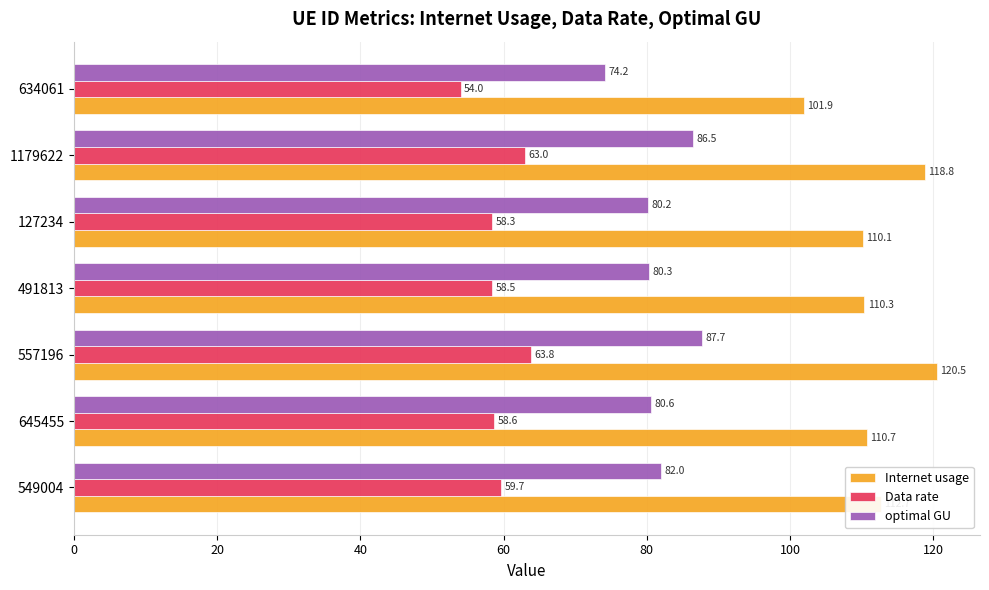

What is the average value of the Data rate series?

59.4